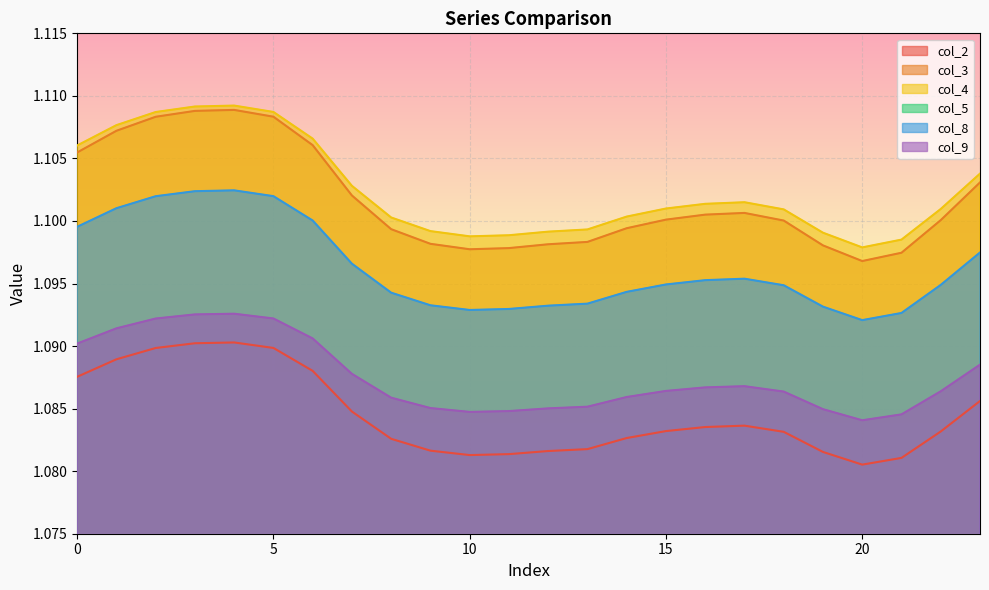

The value of col_9 at 6 is 1.1. True or false?

True